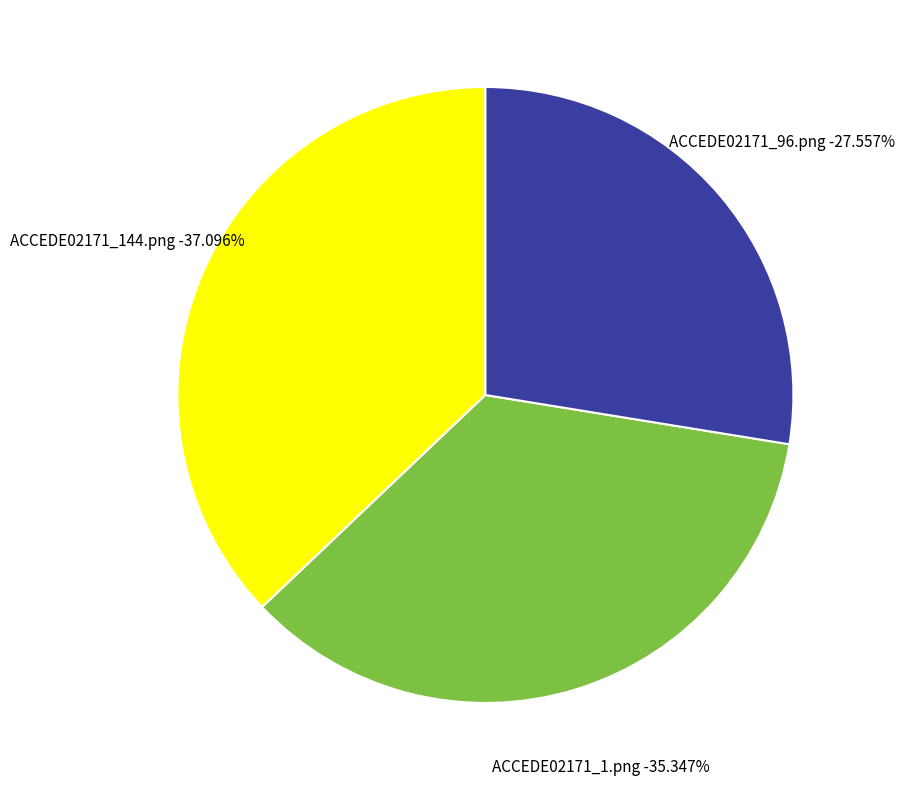

To the nearest percent, what is the difference between the largest and smallest slice percentages?

10%